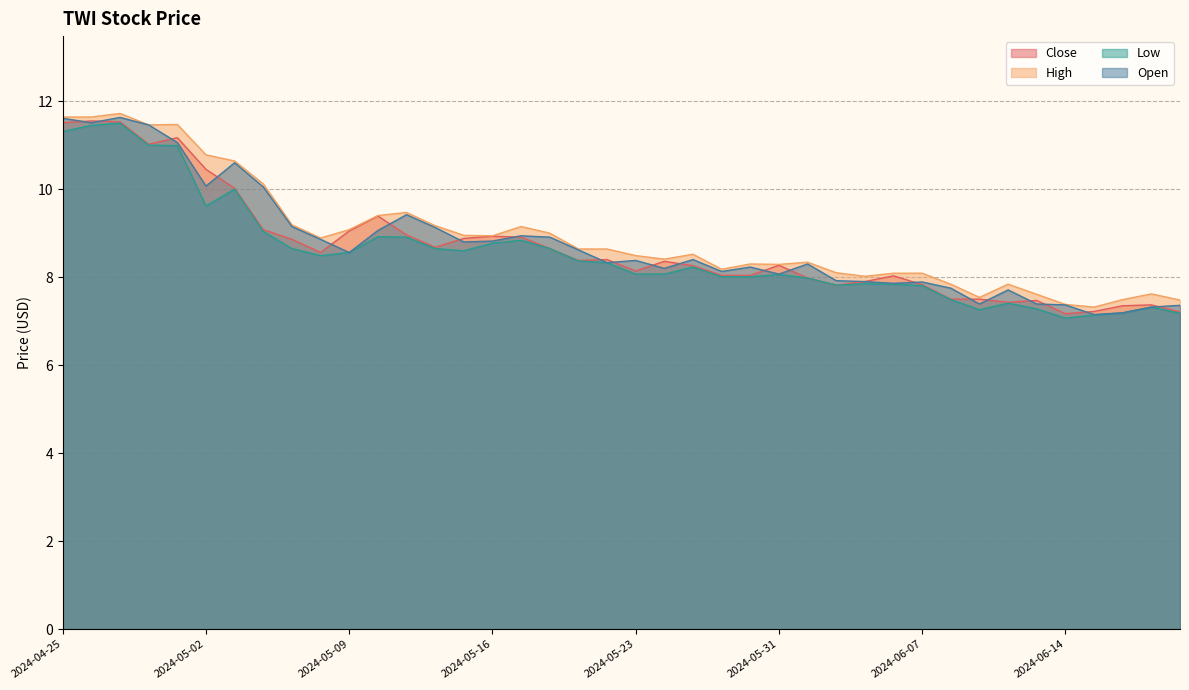

What is the sum of all Low values?

341.7